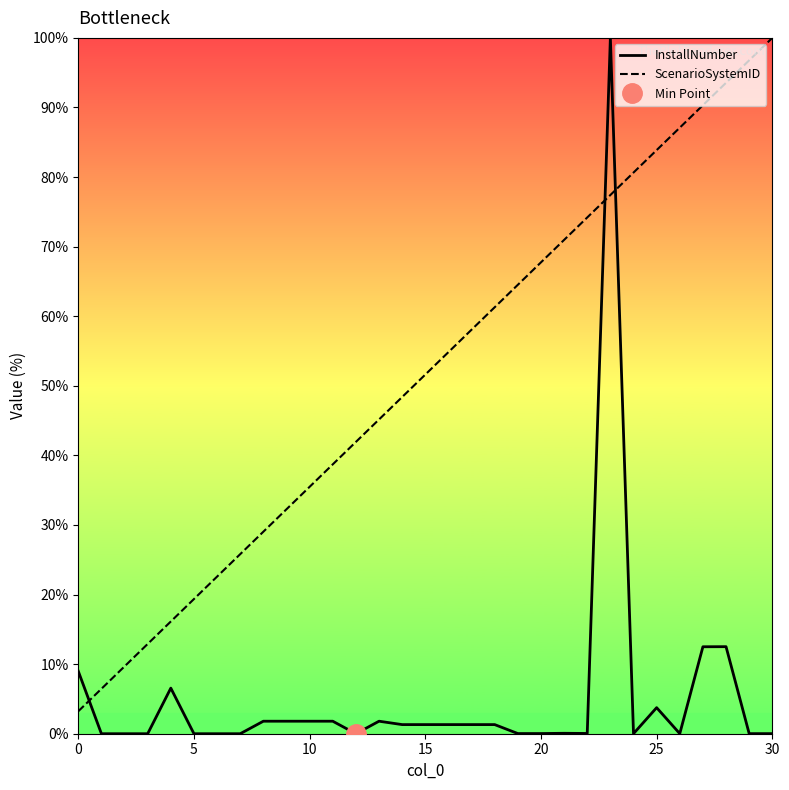

What is the difference between the ScenarioSystemID values at 14 and 15?

3.2